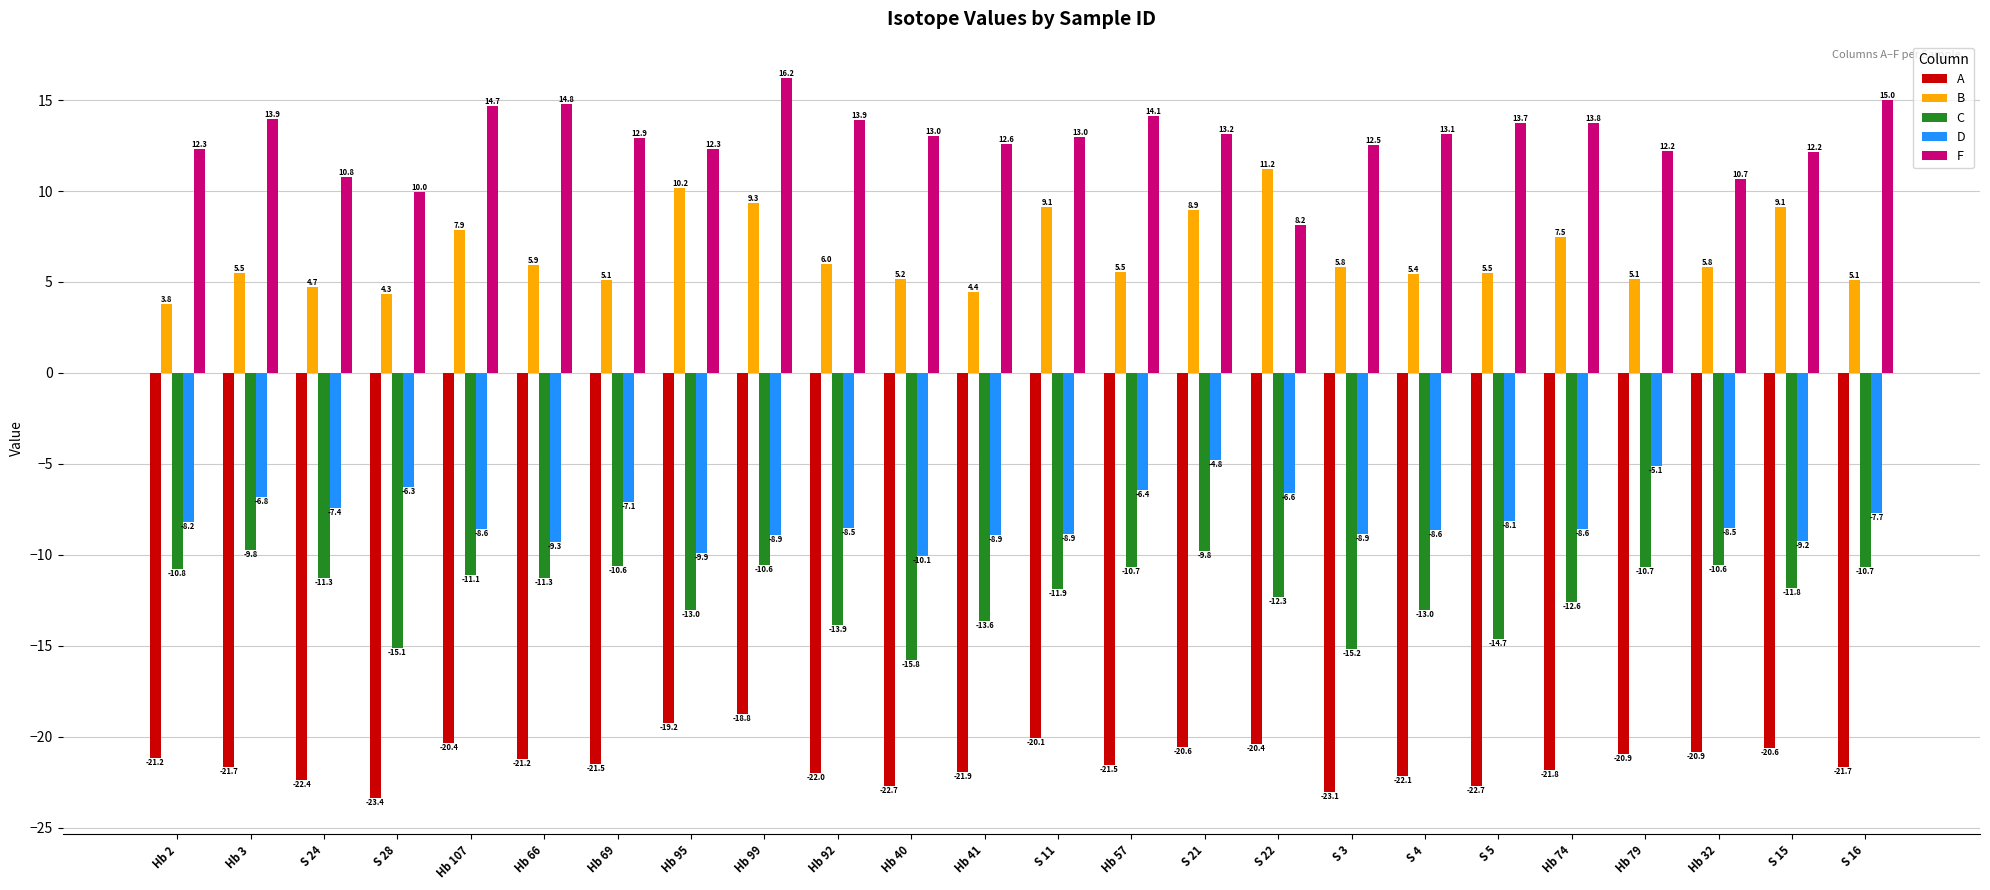

What are all the series names shown in the legend?

A, B, C, D, F